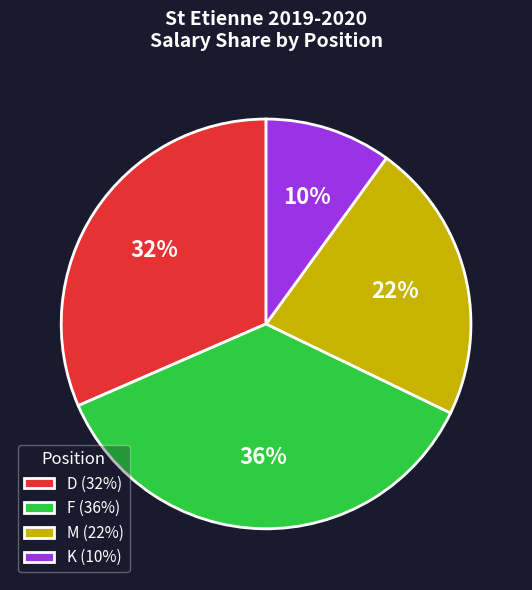

What percentage is the K (10%) slice, to the nearest percent?

10%